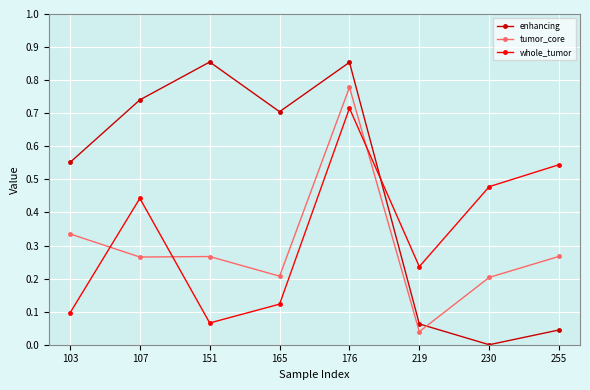

How many intersections are there between tumor_core and whole_tumor?

3